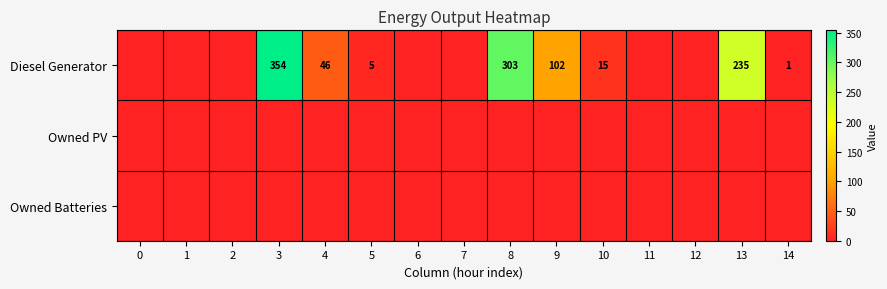

The Diesel Generator series shows 57 at 13. True or false?

False